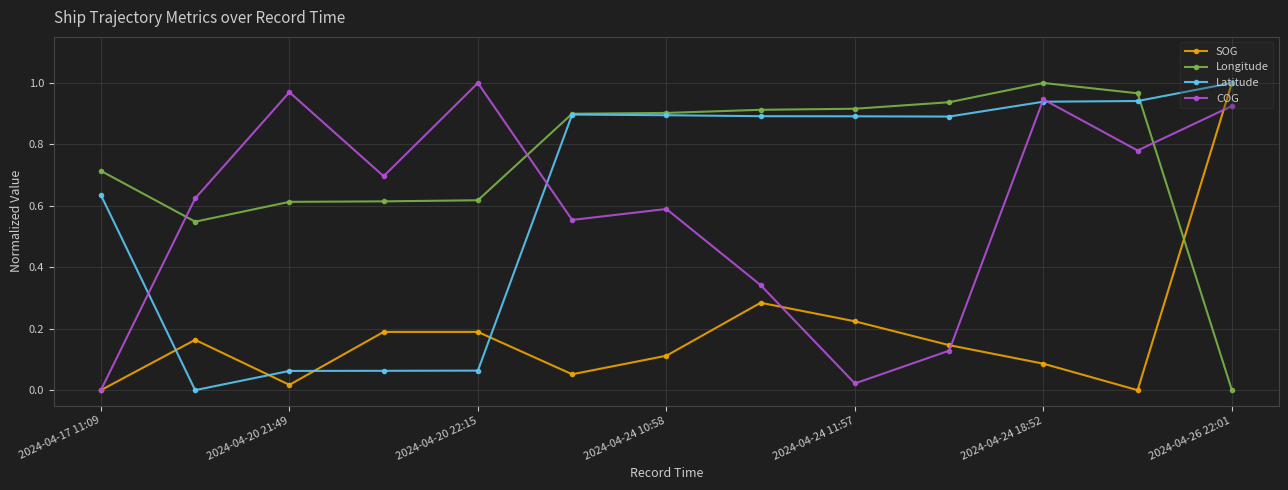

Which series ends up on top after the final intersection of COG and Longitude?

COG